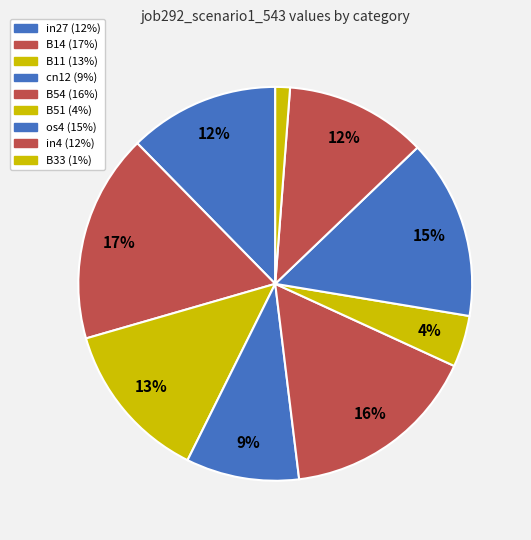

Rank the categories by value from highest to lowest.

B14, B54, os4, B11, in27, in4, cn12, B51, B33